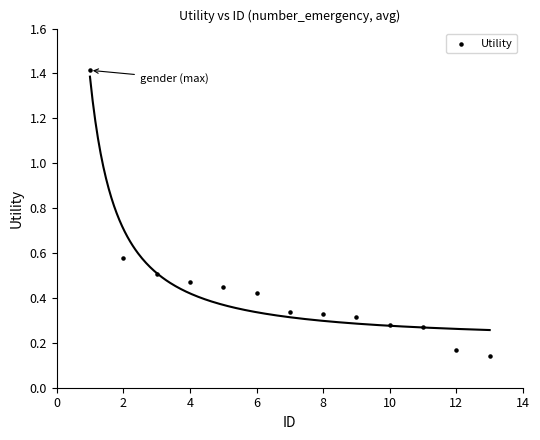

What is the range of Y values (max minus min)?

1.3